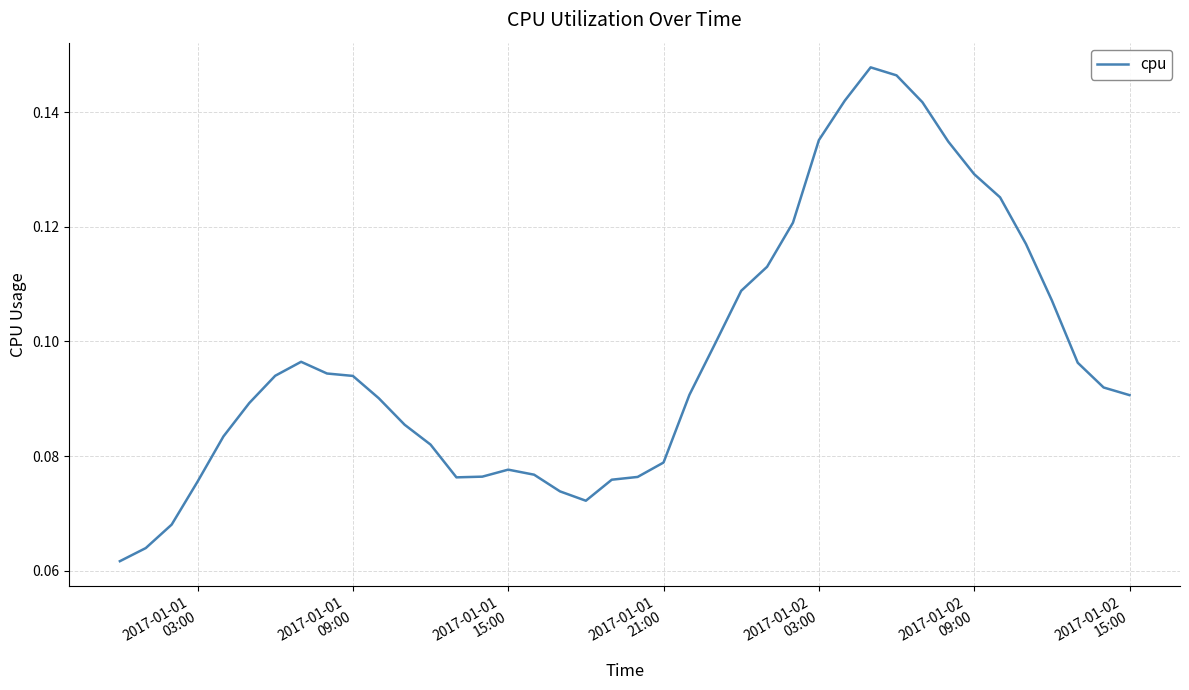

How many points are lower than both their immediate neighbors (excluding endpoints)?

2